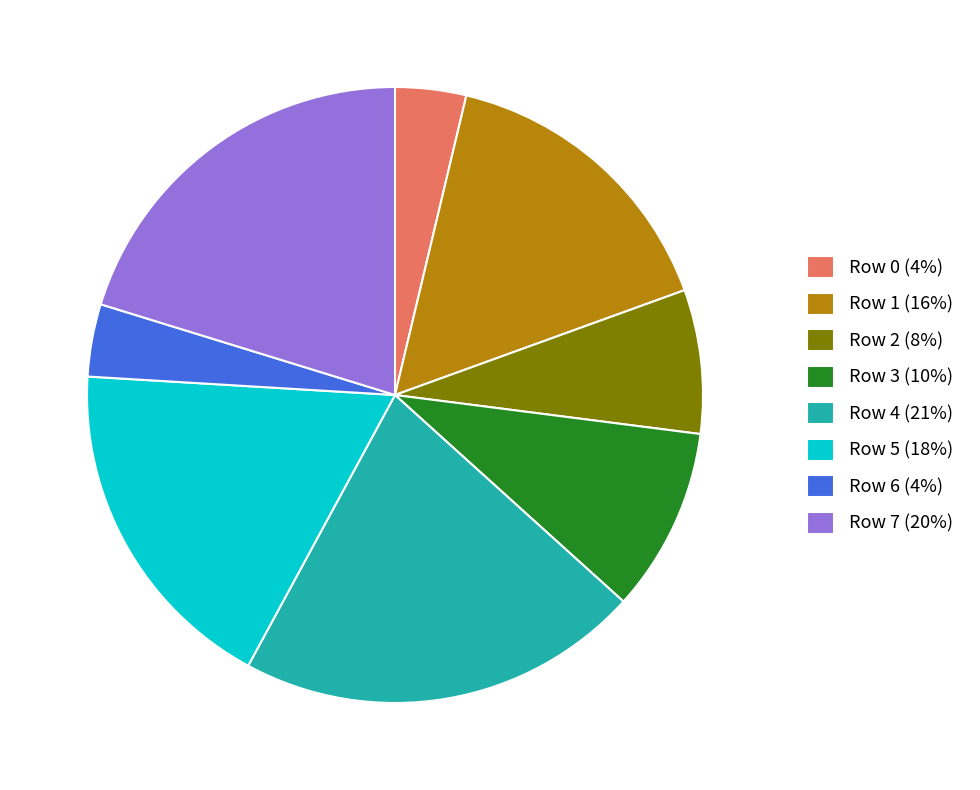

The Row 0 (4%) slice represents 4% of the pie. True or false?

True